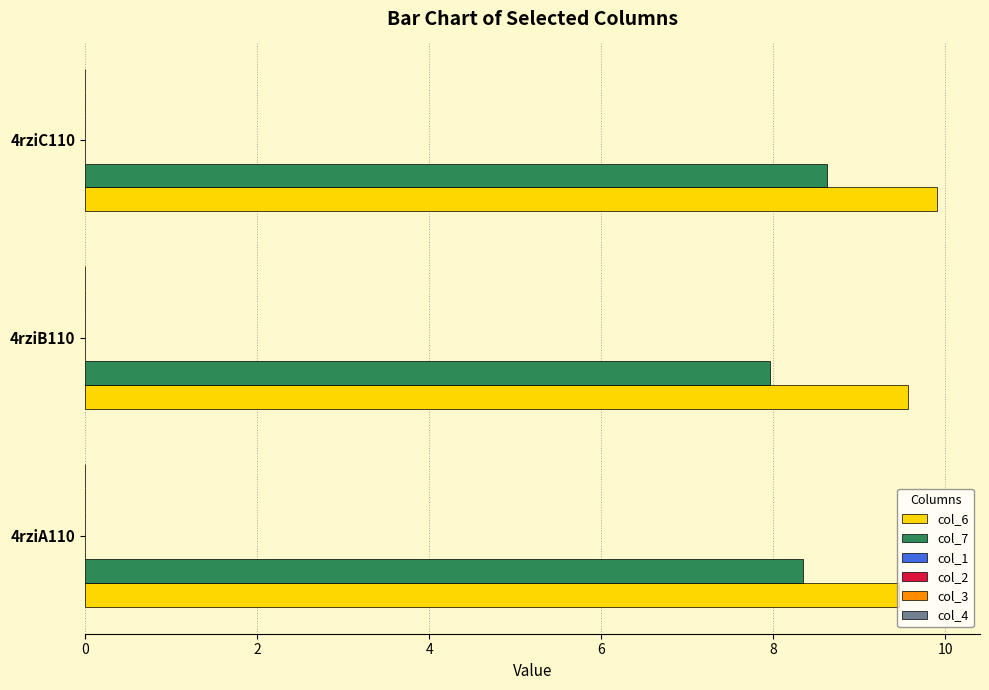

What is the sum of the col_7 values at 4rziB110 and 4rziA110?

16.3